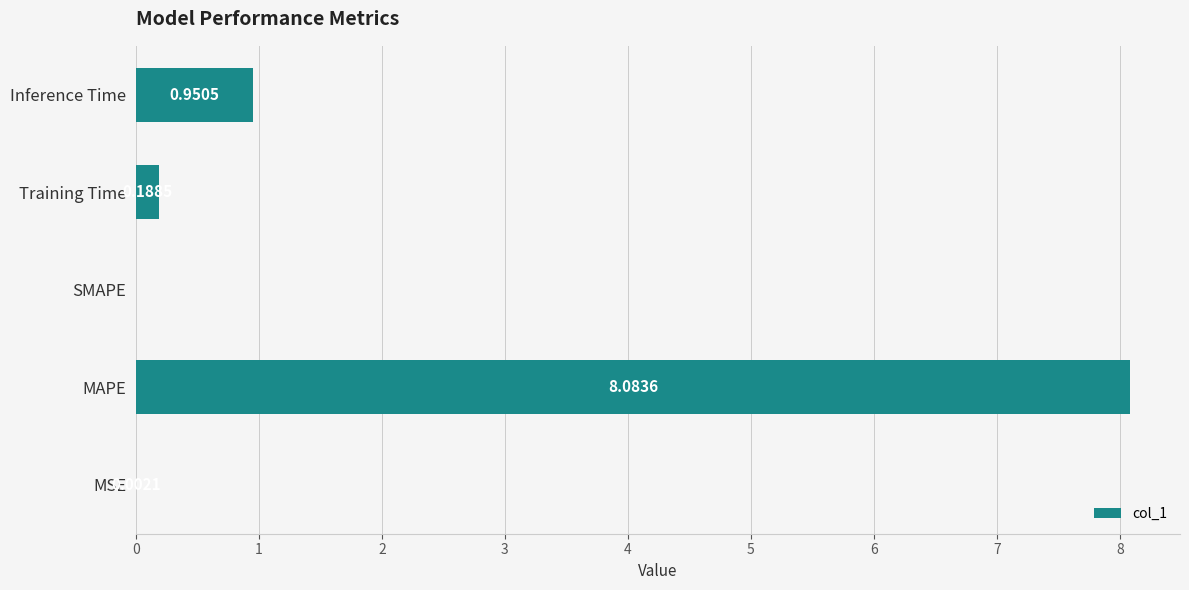

Which label corresponds to the largest value in the chart?

MAPE